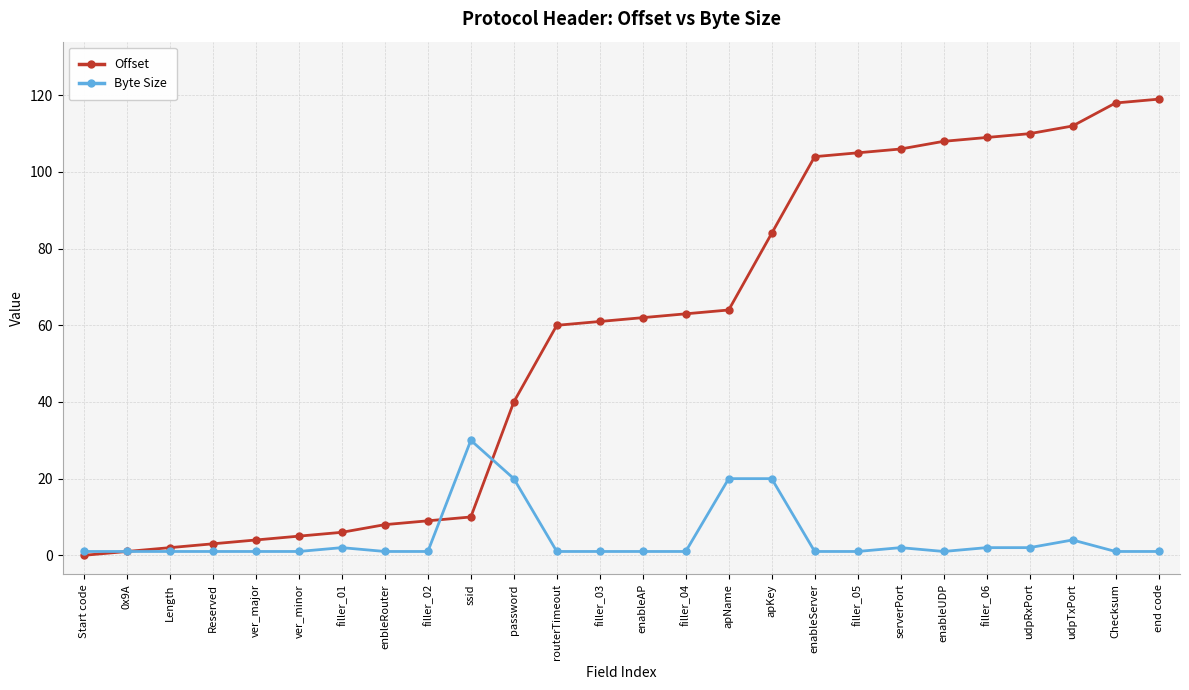

After their last crossing, which series has the higher values: Offset or Byte Size?

Offset